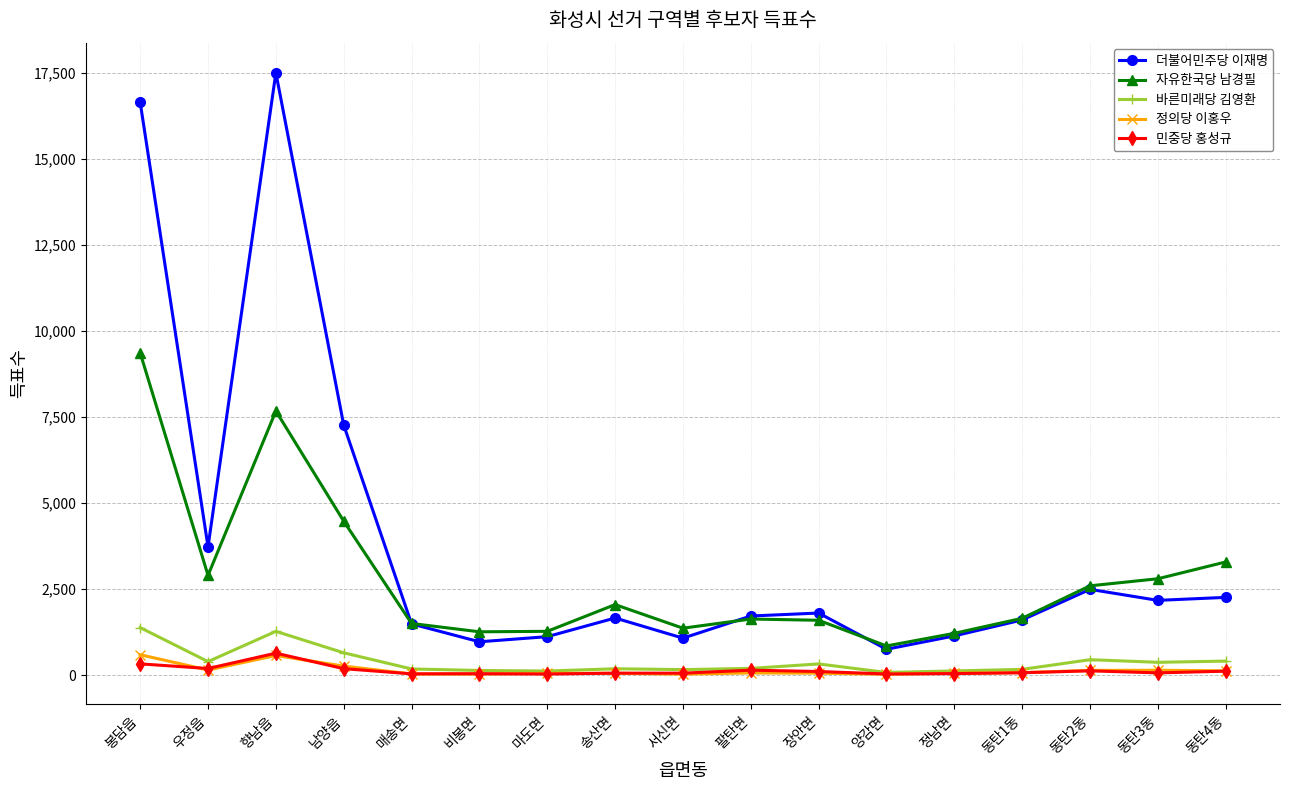

How many data points in 자유한국당 남경필 are less than 1655?

8